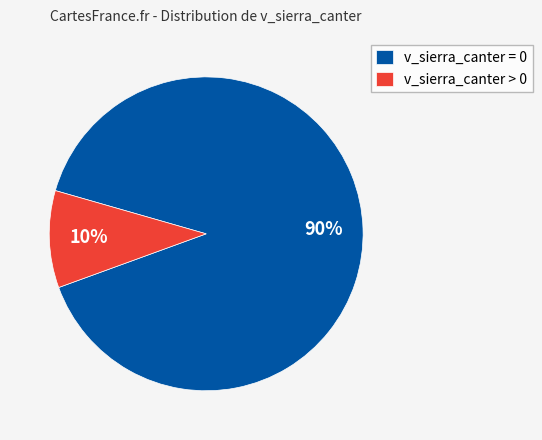

How many segments does this pie chart have?

2